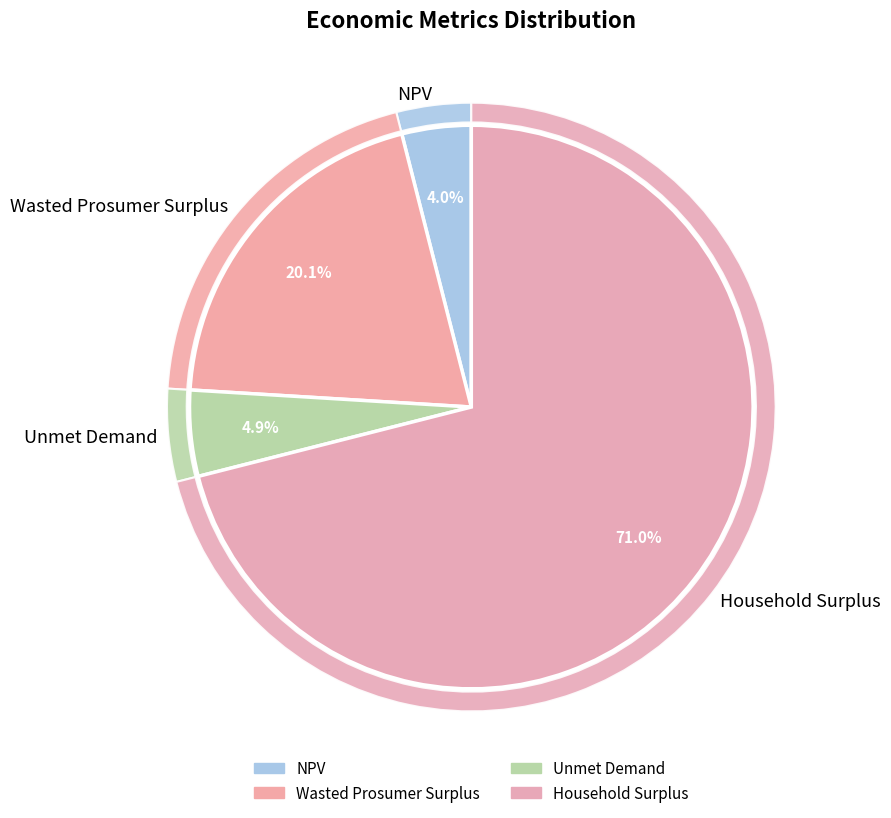

Combined, what portion of the pie is Unmet Demand and NPV?

8.9%